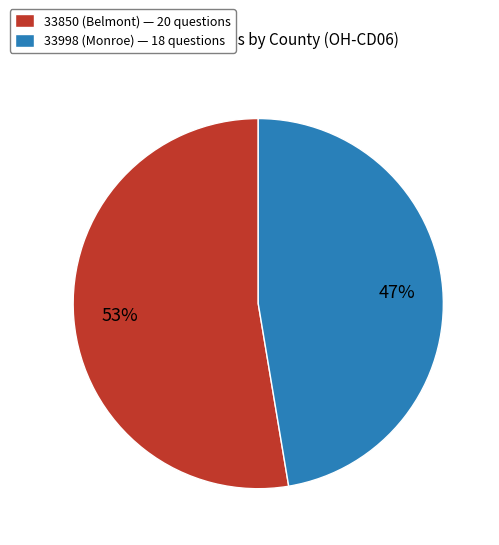

To the nearest percent, what is the average slice percentage?

50%